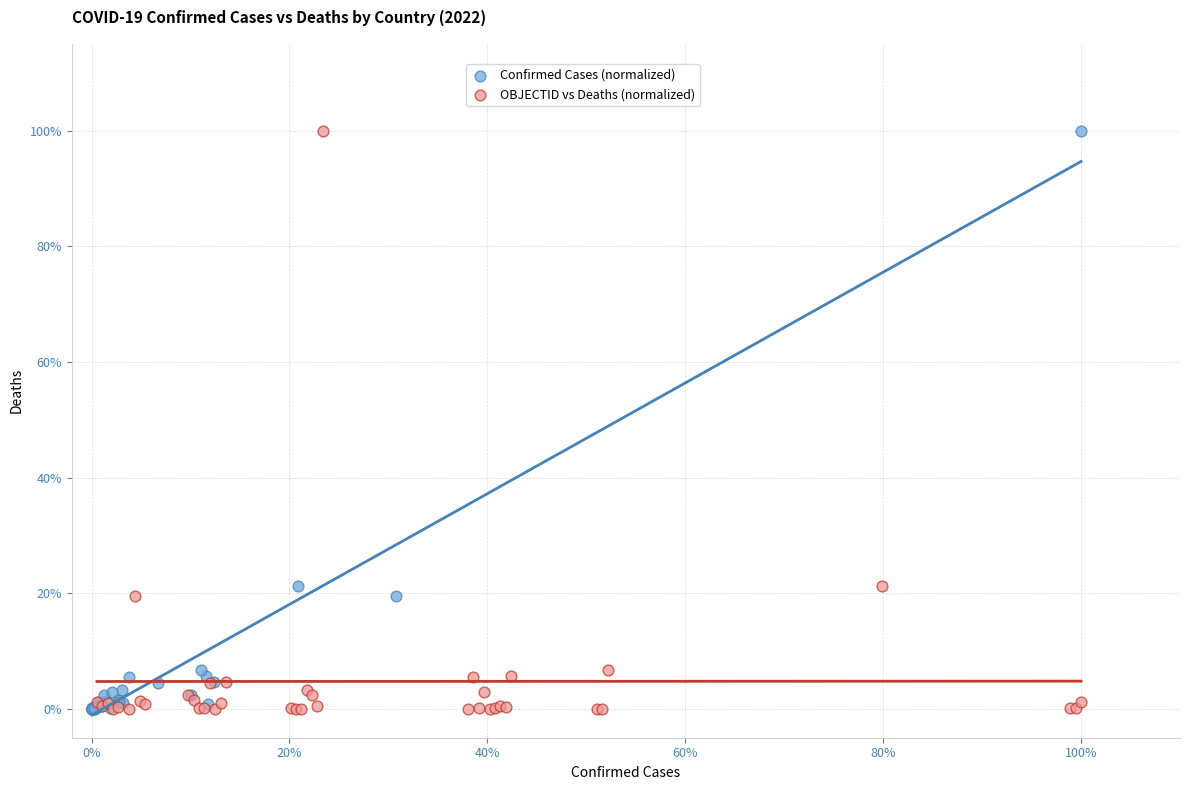

What are all the series names shown in the legend?

Confirmed Cases (normalized), OBJECTID vs Deaths (normalized)